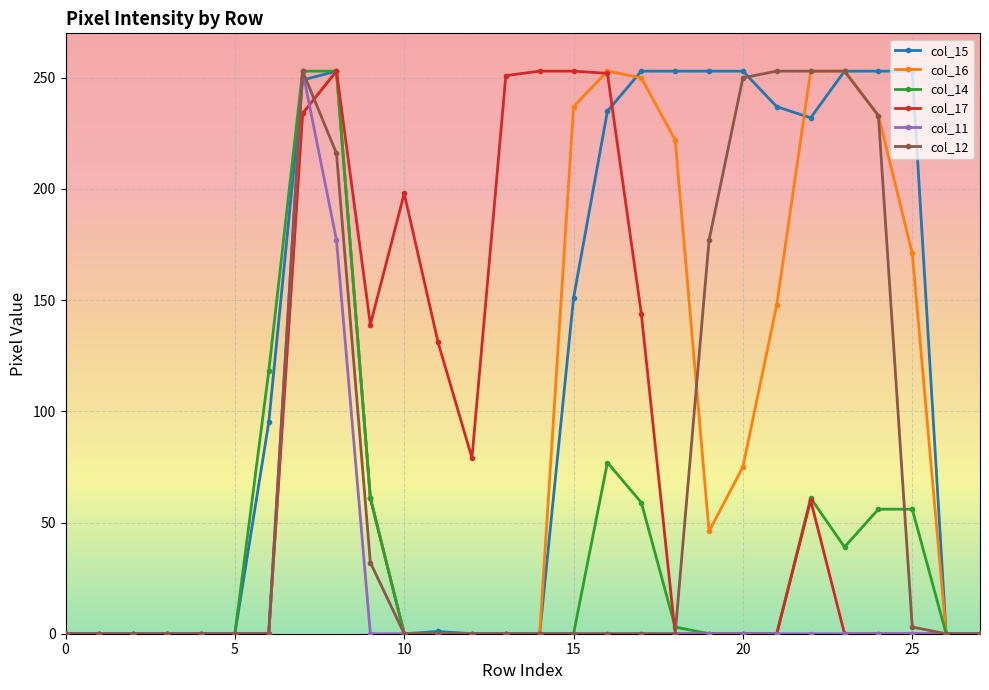

What is the sum of all col_14 values?

1036